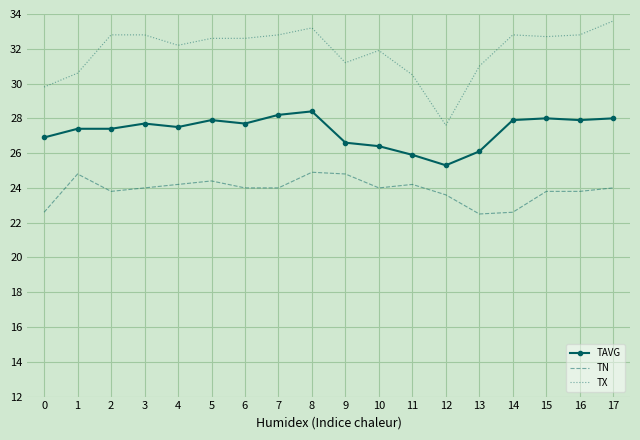

True or false: TAVG and TX cross at least once.

False